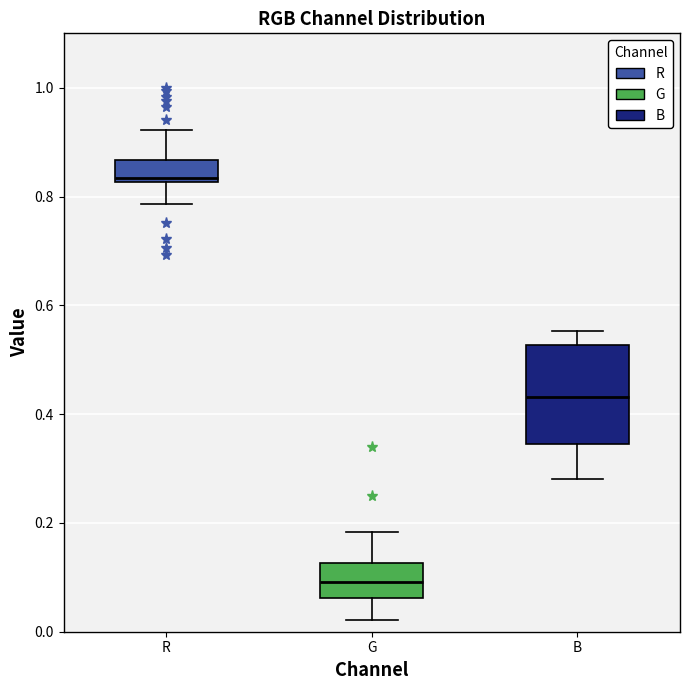

Reading left to right, transcribe this box plot: for each box, give where its median line is, the range the box spans, and where its two whiskers end, as read against the y-axis. The values are not printed on the chart, so give them approximately, as read against the axis.

R: median 0.84, box 0.82 to 0.86, whiskers 0.78 to 0.92
G: median 0.10, box 0.06 to 0.12, whiskers 0.02 to 0.18
B: median 0.44, box 0.34 to 0.52, whiskers 0.28 to 0.56